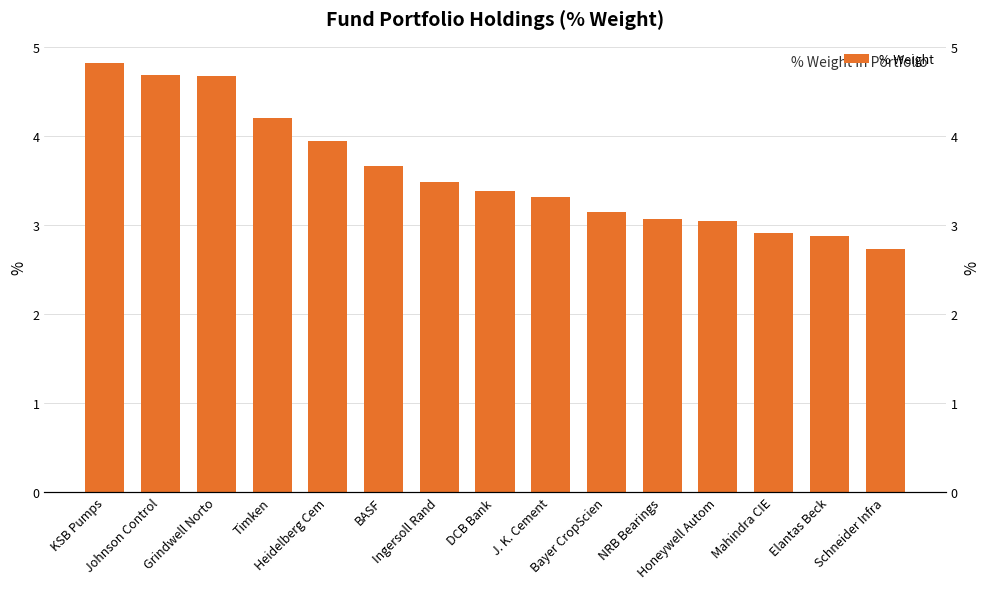

Between Elantas Beck and NRB Bearings, which is larger?

NRB Bearings